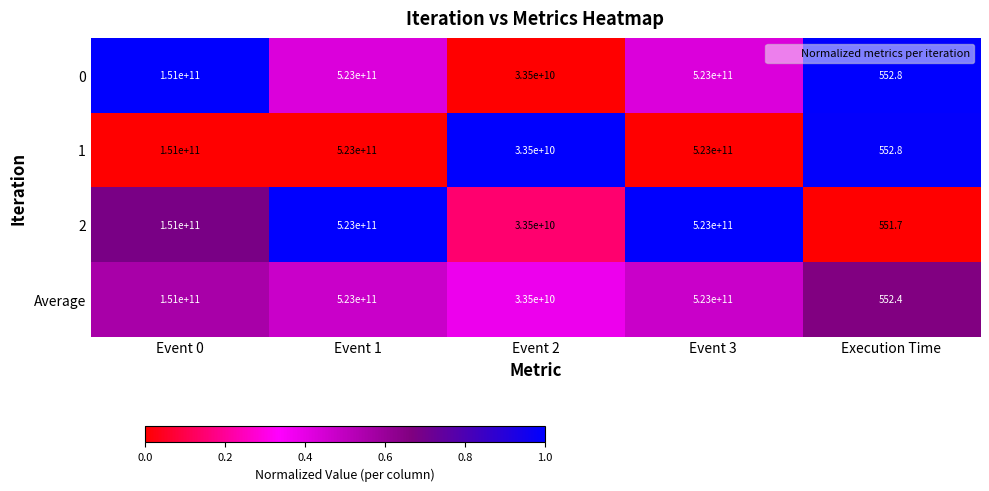

At which label does Average reach its minimum?

Execution Time